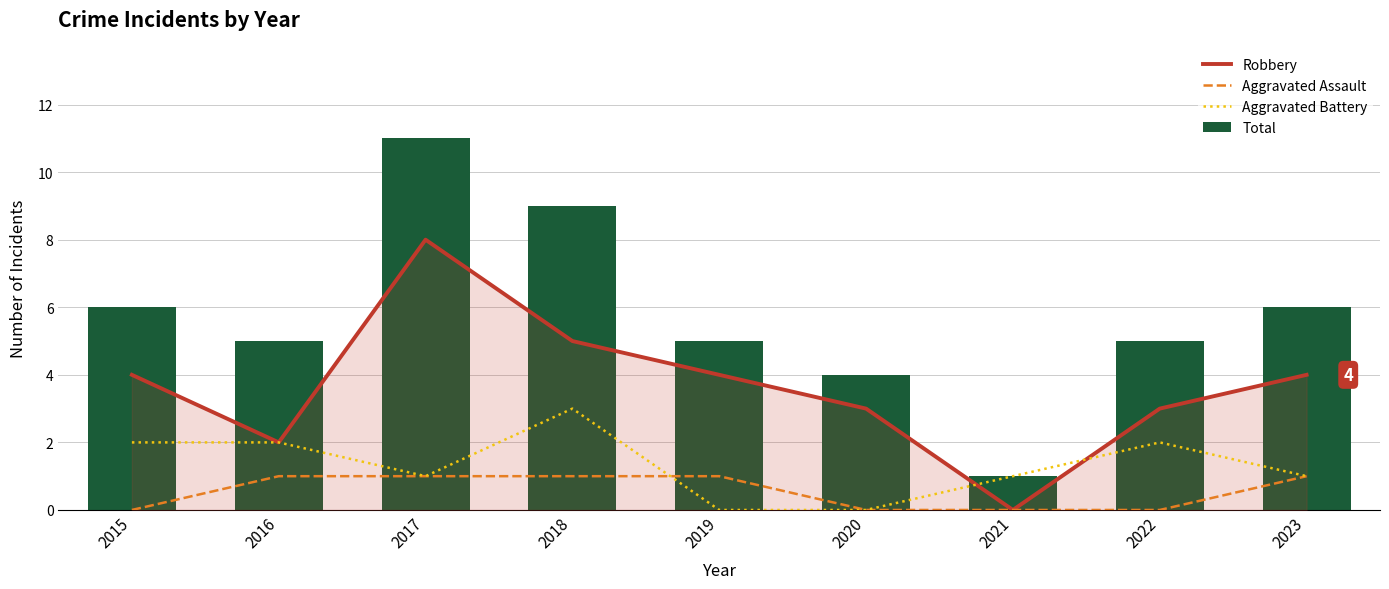

Which category has the highest value in the Aggravated Assault series?

2016